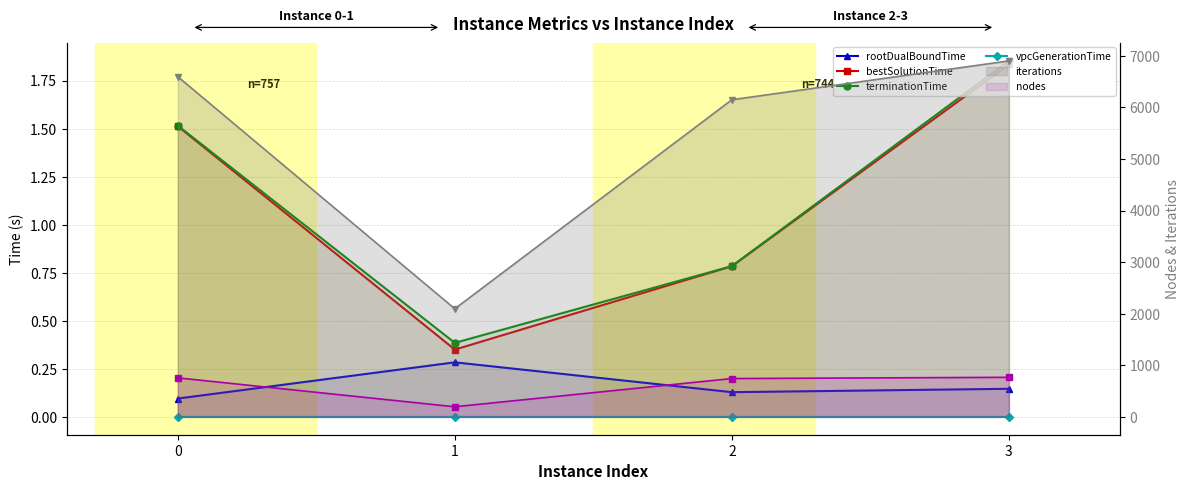

True or false: iterations and bestSolutionTime intersect in this chart.

False